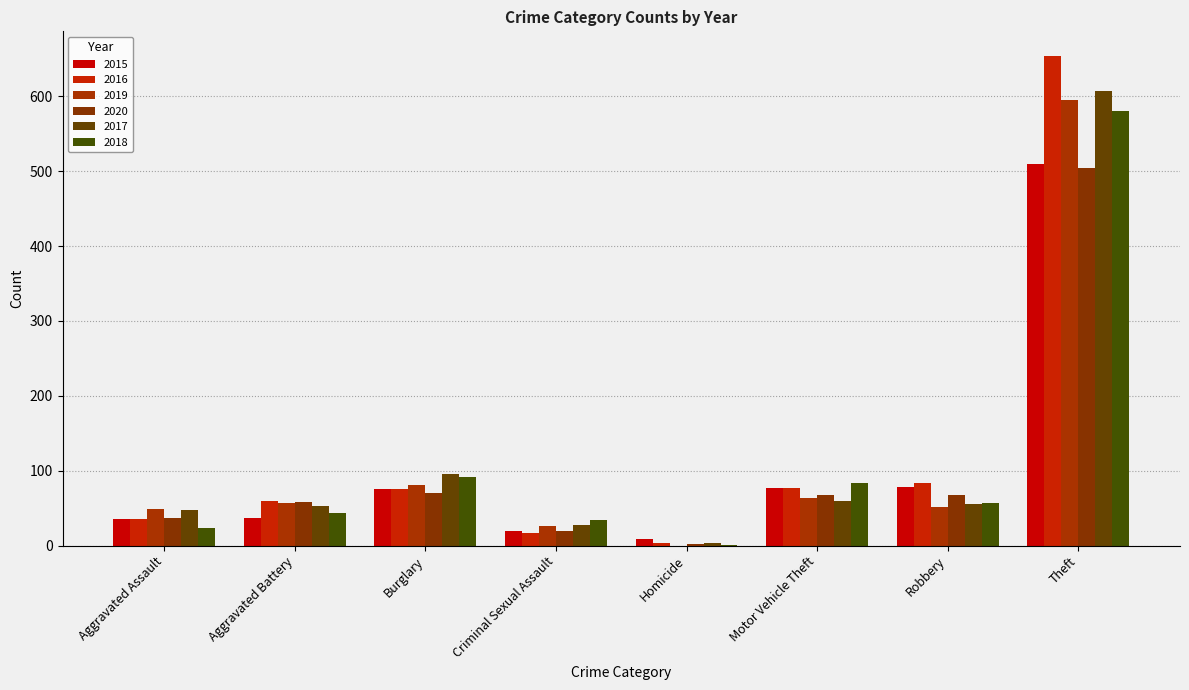

The 2015 series shows 52 at Aggravated Assault. True or false?

False